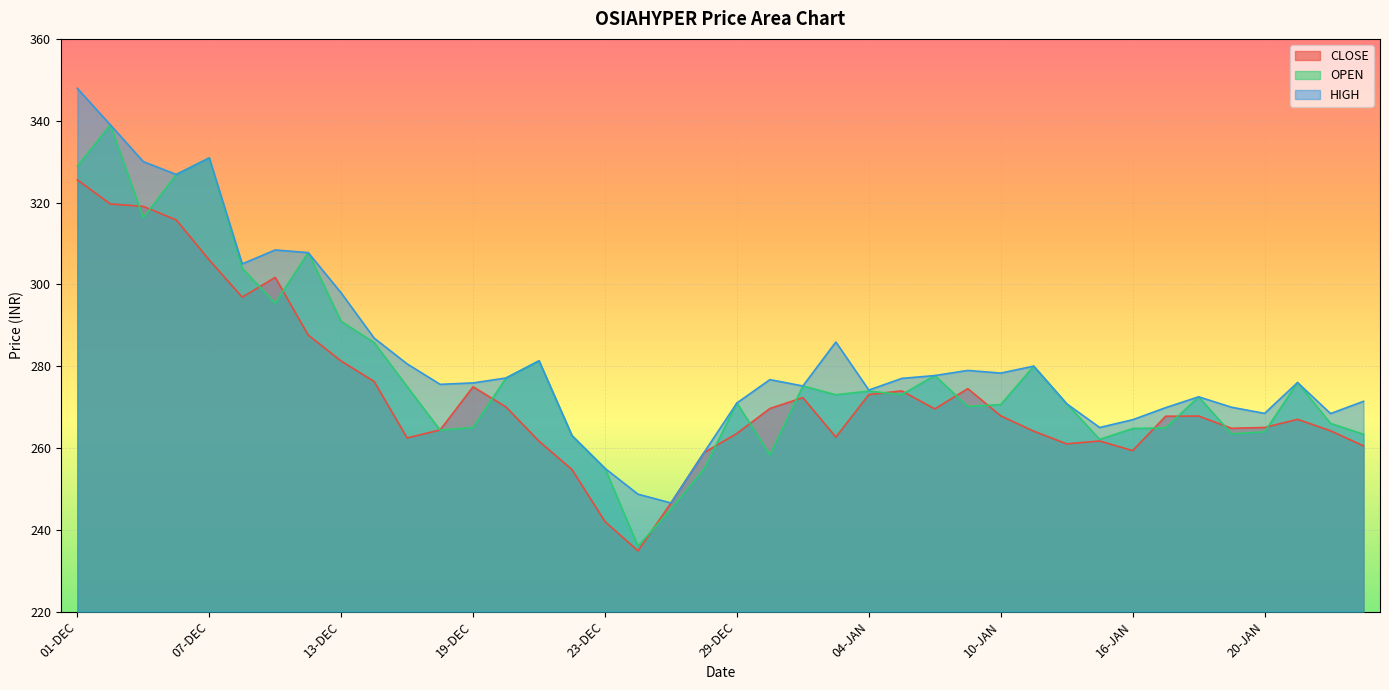

Which series has the largest total across all categories?

HIGH